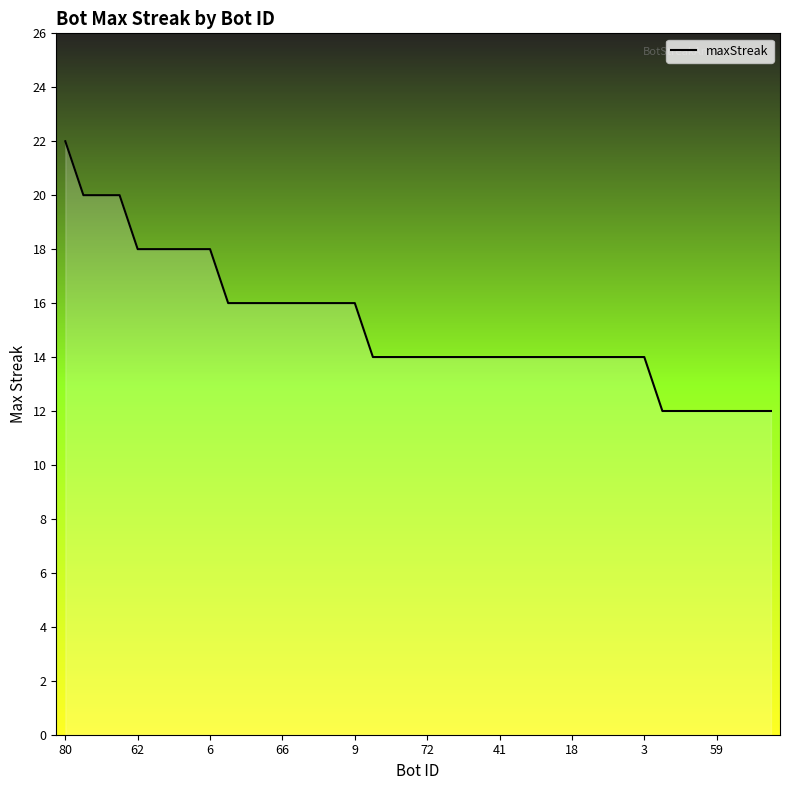

What is the difference between the maximum and minimum values?

10